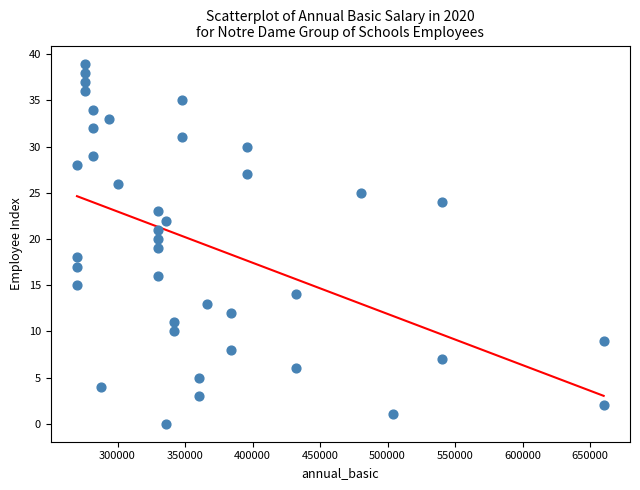

What is the range of Y values (max minus min)?

39